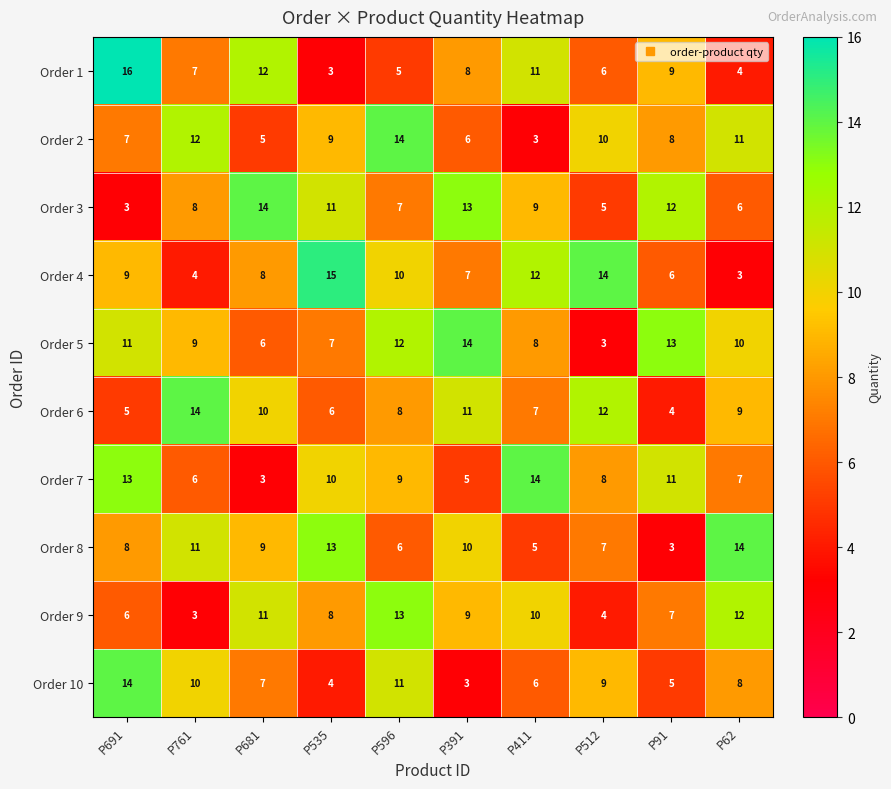

List the labels in order of Order 10 value, smallest first.

P391, P535, P91, P411, P681, P62, P512, P761, P596, P691